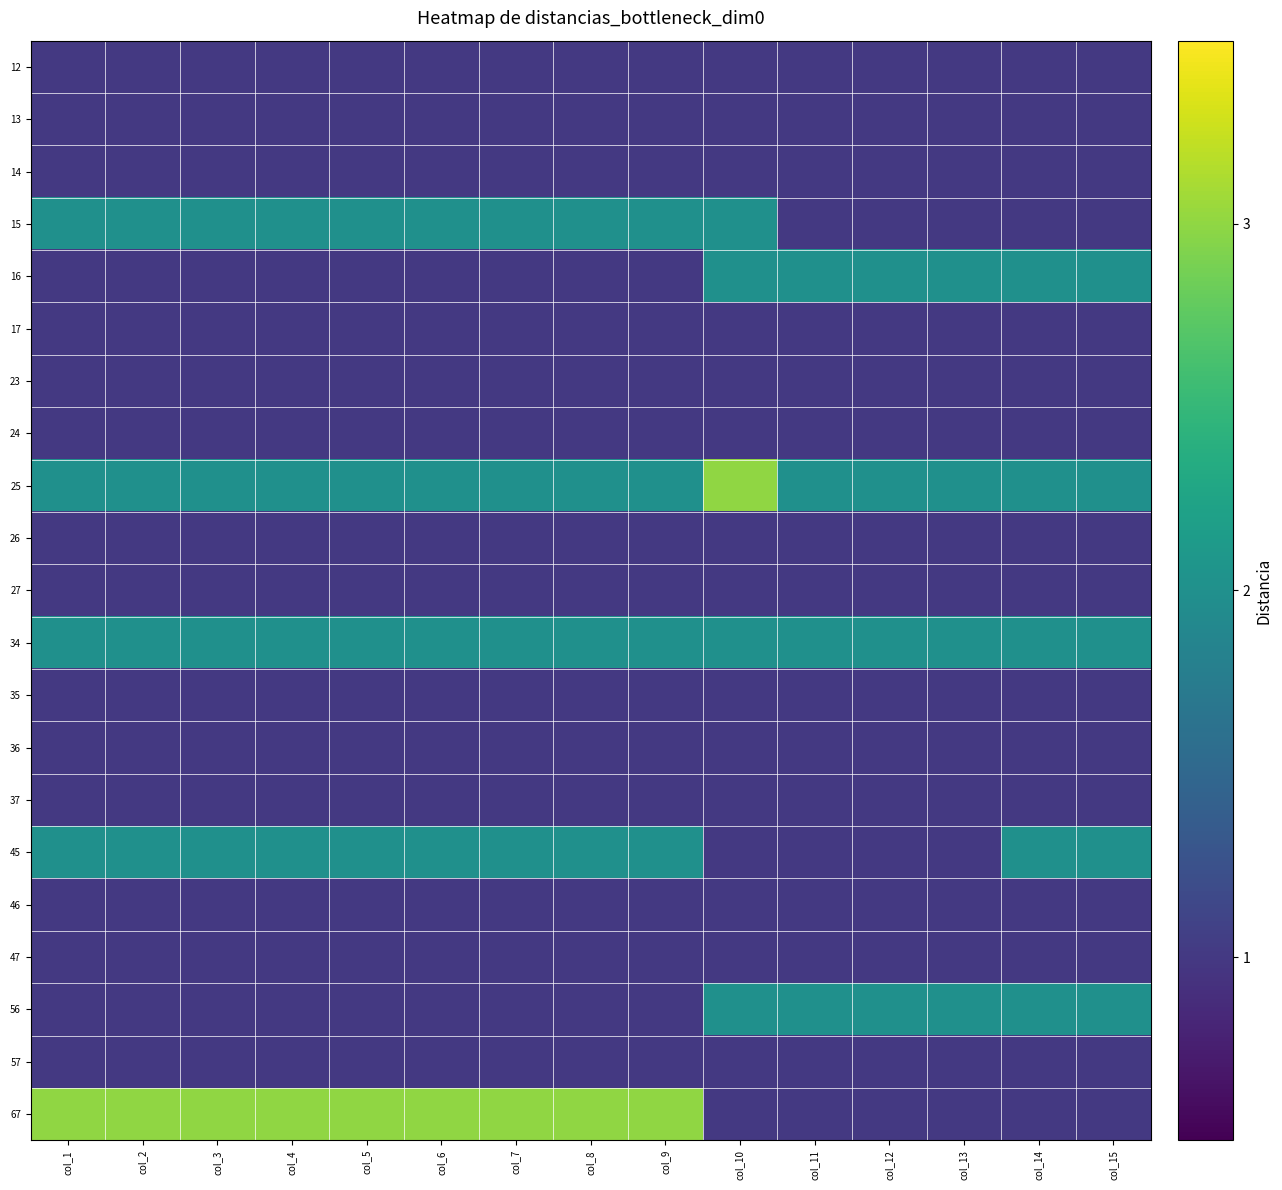

What is the total value across all series at col_11?

25